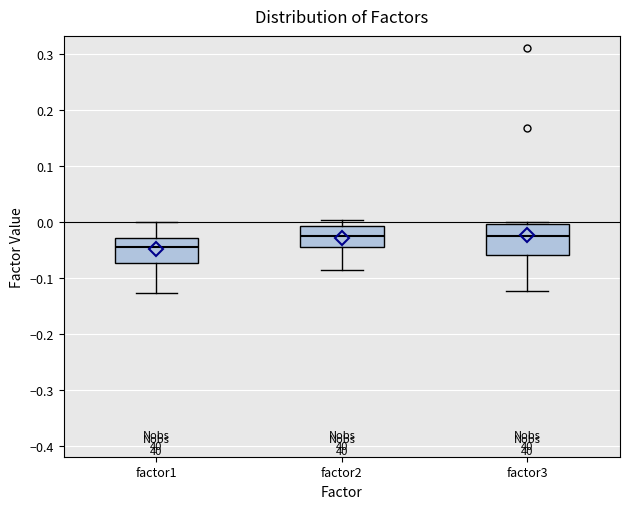

Reading left to right, read every box against the y-axis: the position of its median line, the range the box covers, and the ends of its whiskers. The values are not printed on the chart, so give them approximately, as read against the axis.

factor1: median -0.05, box -0.07 to -0.03, whiskers -0.13 to 0.00
factor2: median -0.03, box -0.05 to -0.01, whiskers -0.09 to 0.00
factor3: median -0.02, box -0.06 to 0.00, whiskers -0.12 to 0.00 (just above the box's upper edge)